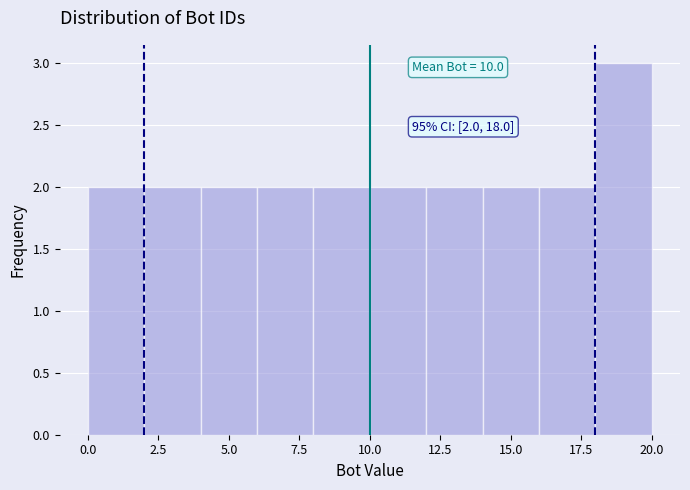

Which range on the x-axis has the tallest bar?

18 to 20